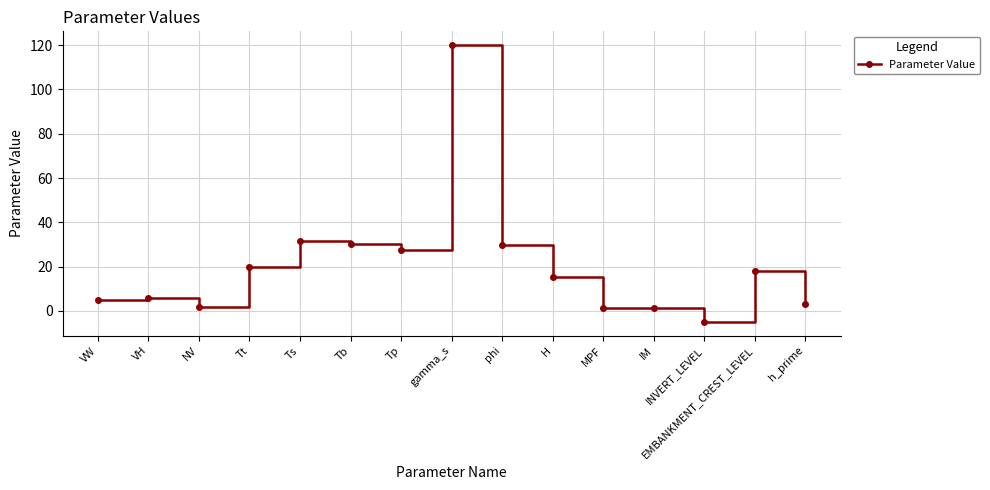

What value does the data have at gamma_s?

120.0